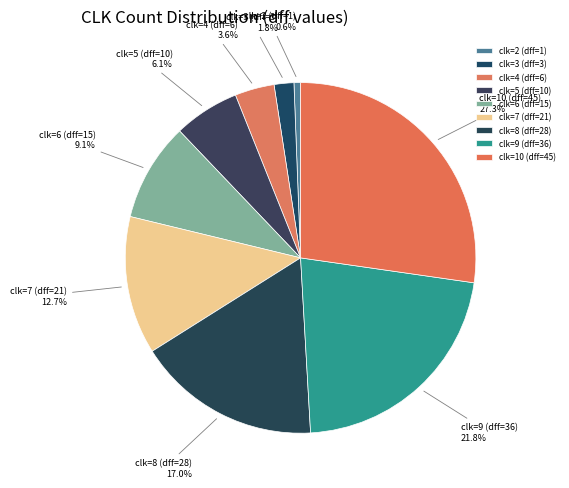

Which has a higher value, clk=3 (dff=3) or clk=9 (dff=36)?

clk=9 (dff=36)